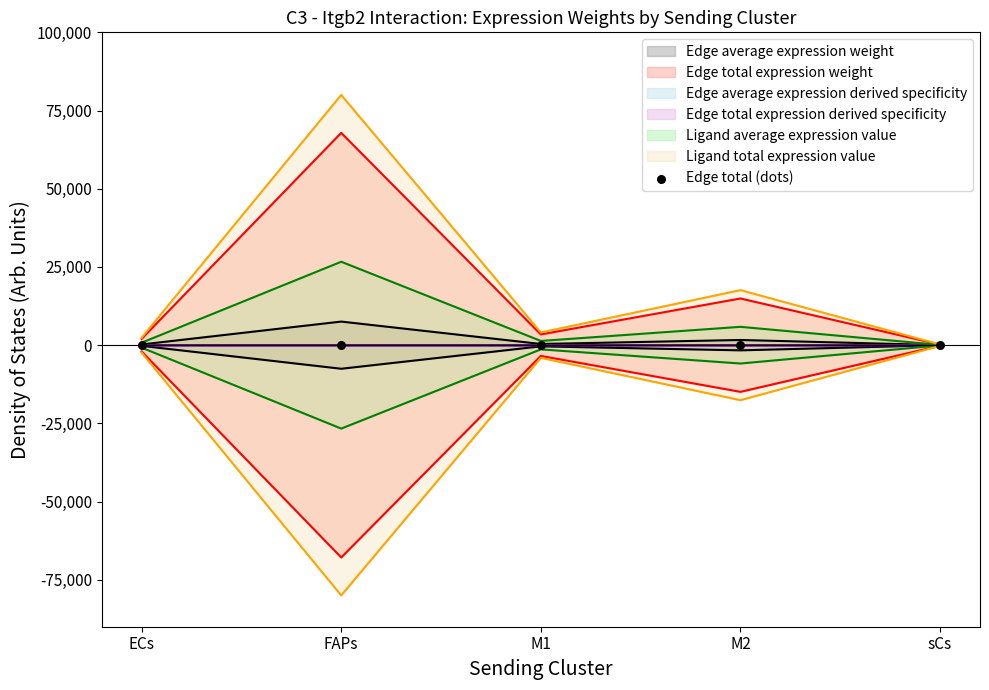

What are all the series names shown in the legend?

Edge average expression weight, Edge total expression weight, Edge average expression derived specificity, Edge total expression derived specificity, Ligand average expression value, Ligand total expression value